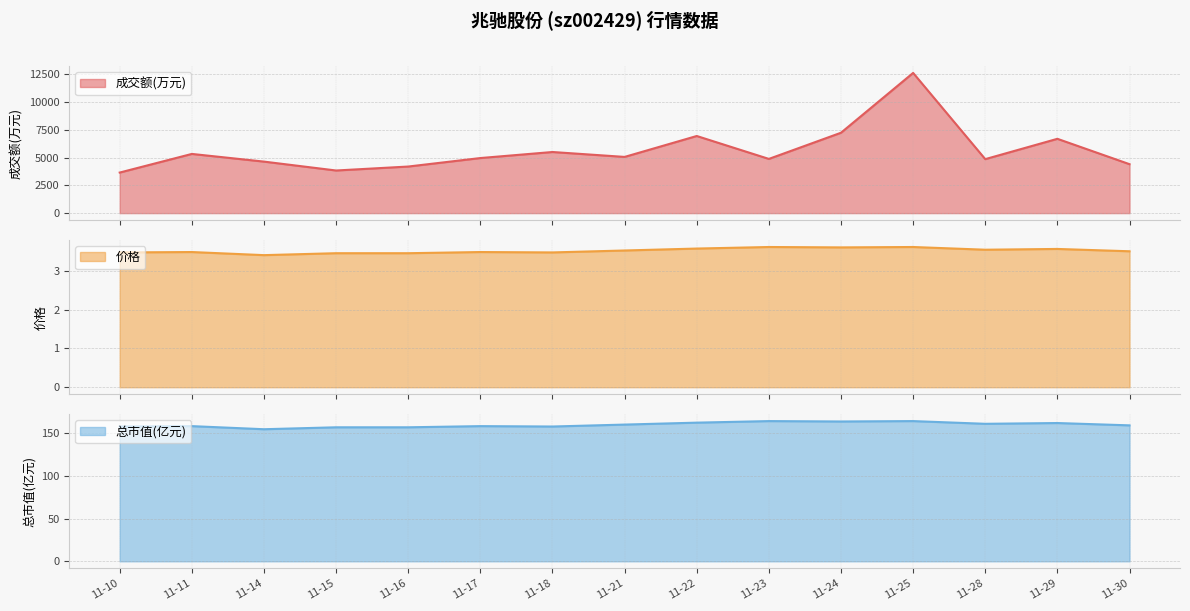

True or false: 总市值(亿元) and 成交额(万元) cross at least once.

False